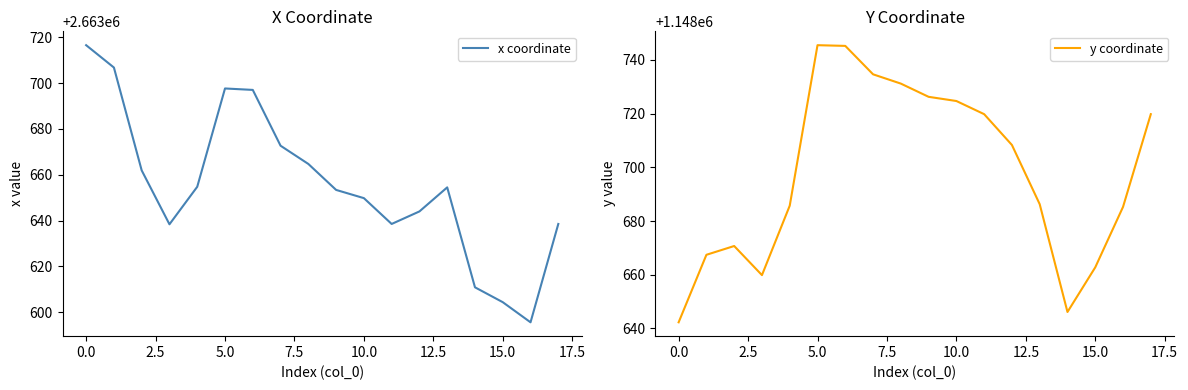

Between 15 and 16, which series saw the biggest shift?

y coordinate